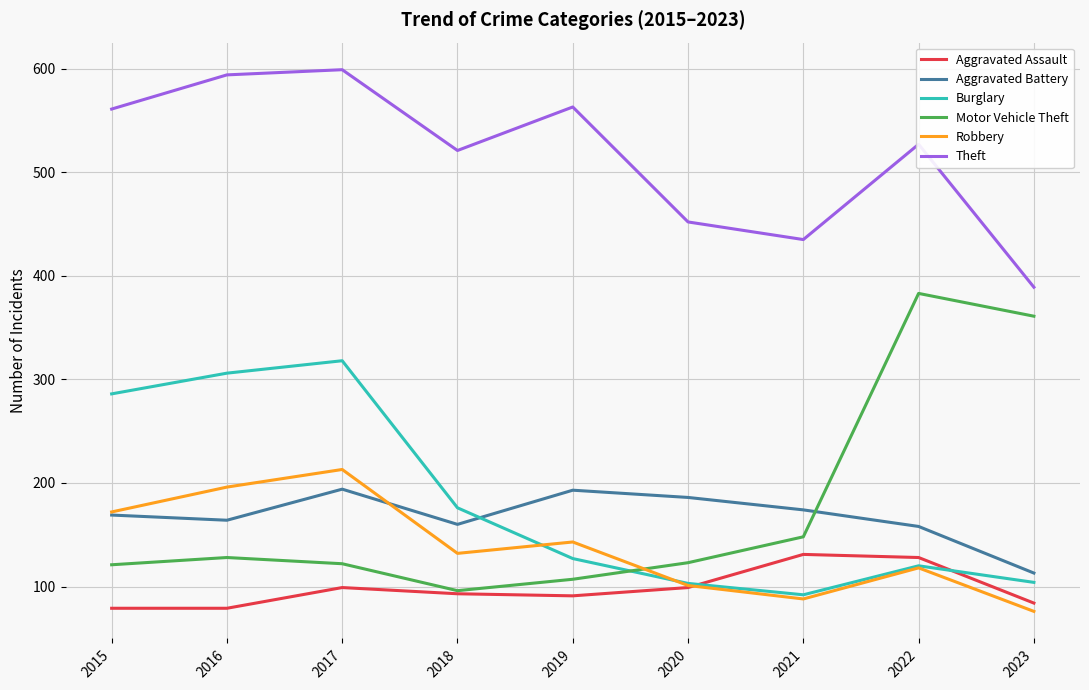

Which category has the highest value across all series?

2017